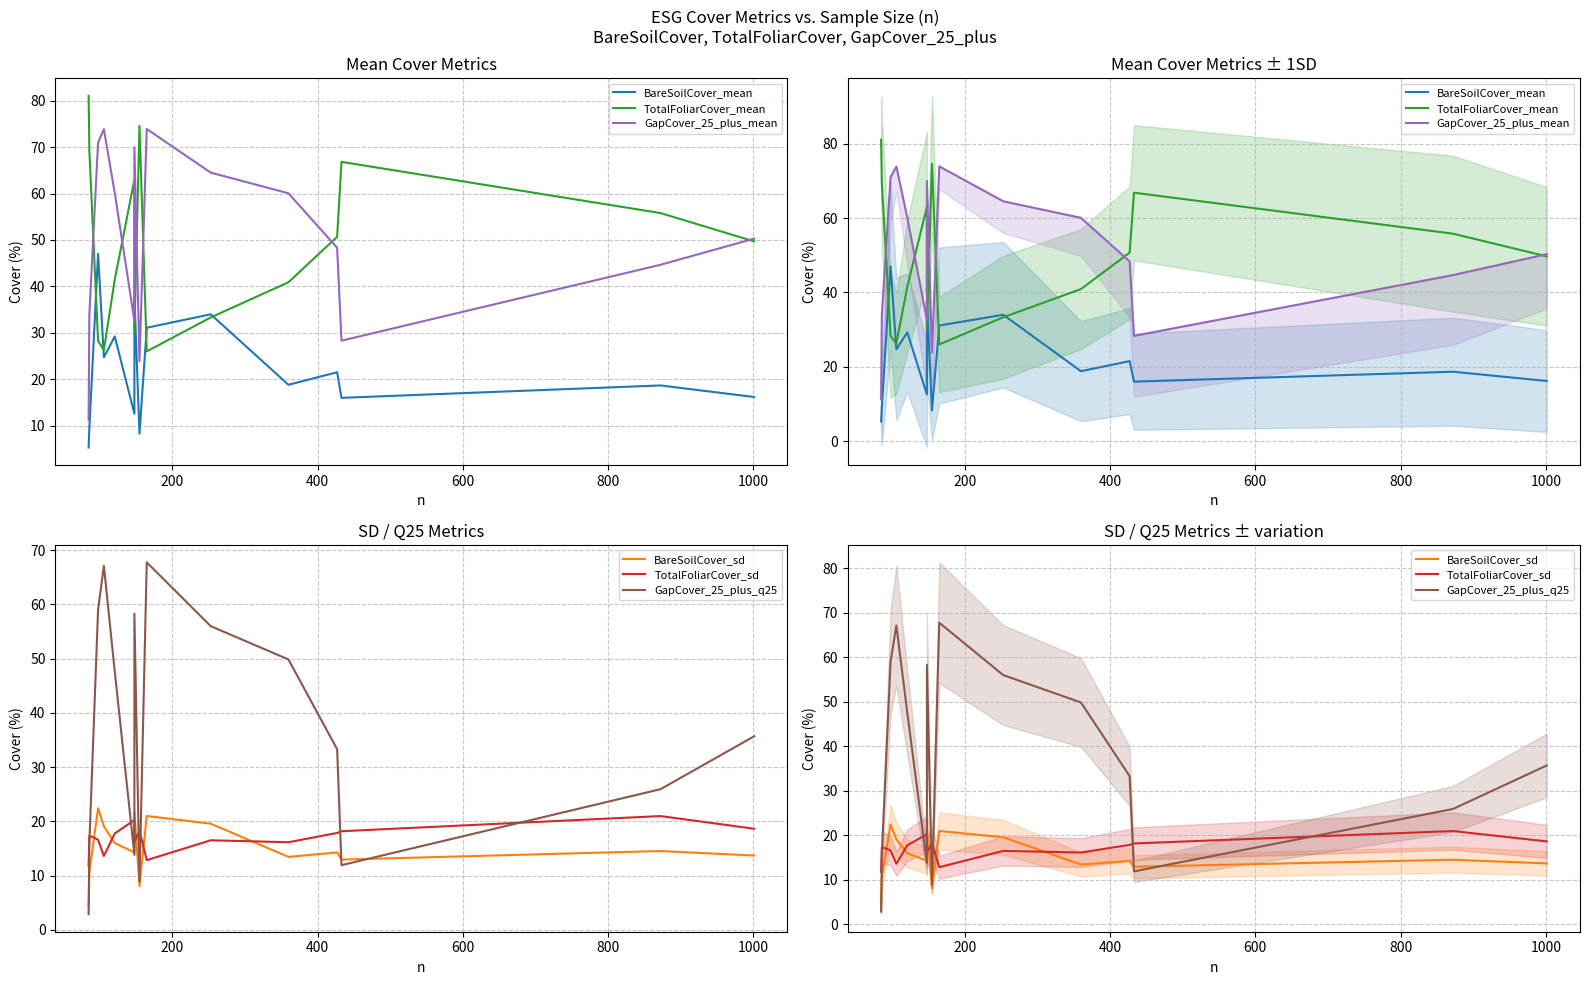

Count the number of categories in the chart.

15